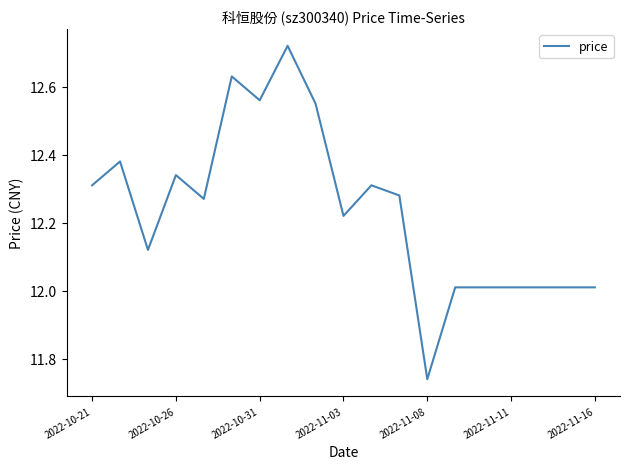

What is the difference between the maximum and minimum values?

1.0